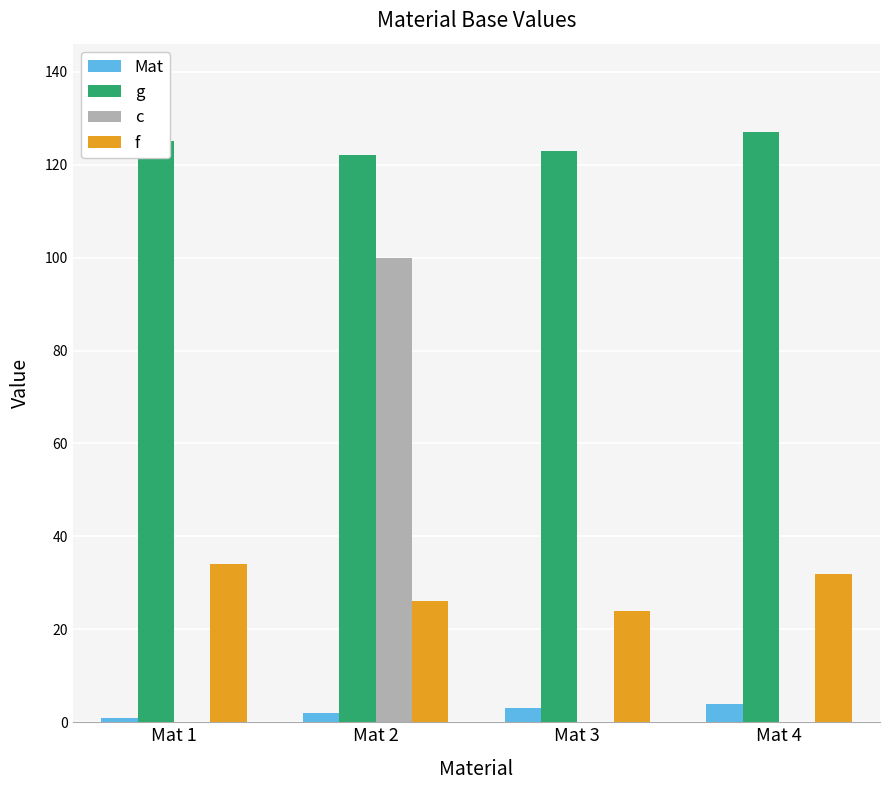

Reading left to right, extract all data points from this chart.

Mat: Mat 1=1	Mat 2=2	Mat 3=3	Mat 4=4
g: Mat 1=125	Mat 2=122	Mat 3=123	Mat 4=127
c: Mat 1=0	Mat 2=100	Mat 3=0	Mat 4=0
f: Mat 1=34	Mat 2=26	Mat 3=24	Mat 4=32